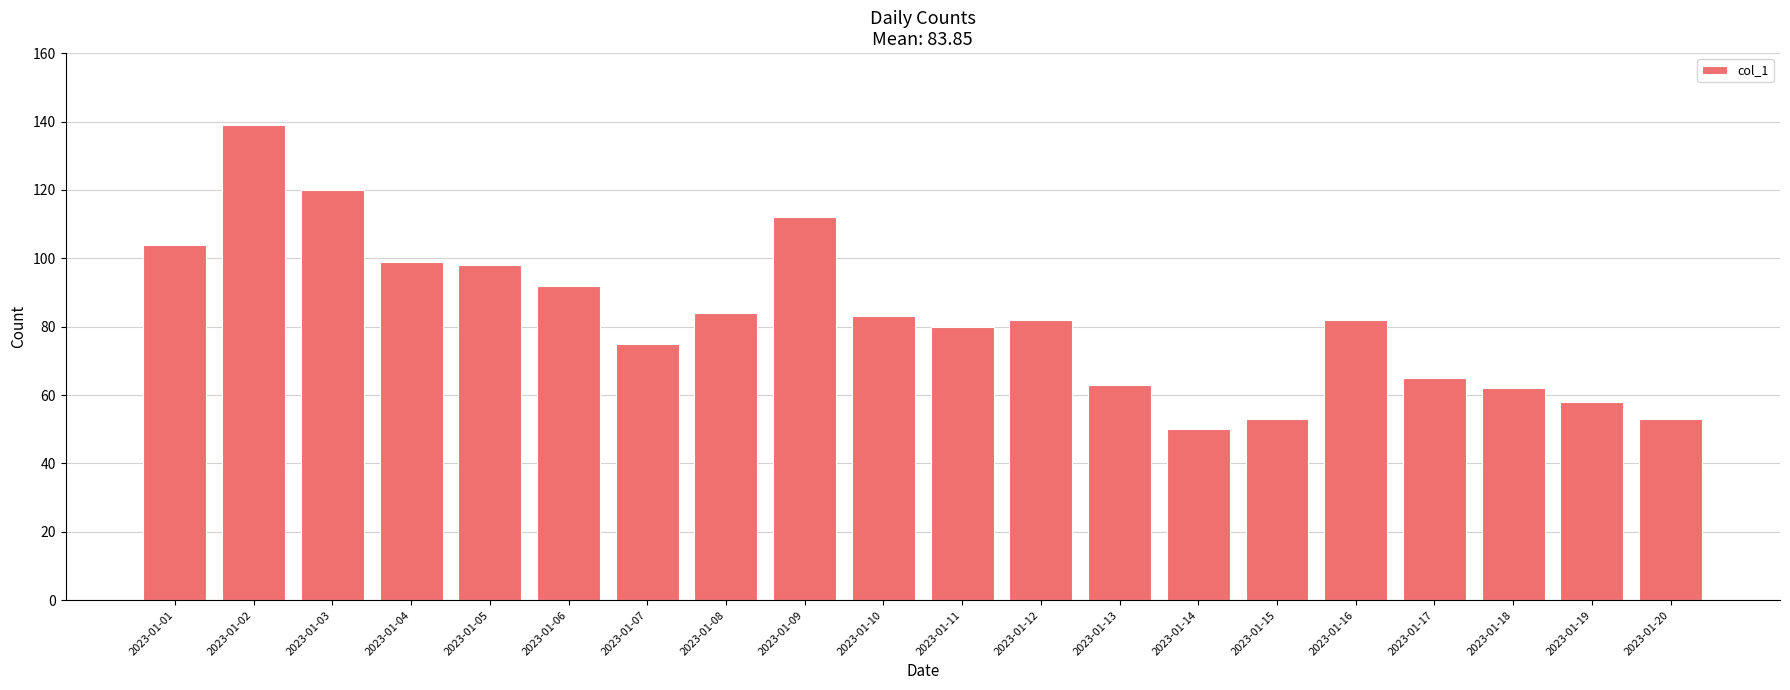

What is the value of the 18th bar from the left?

62